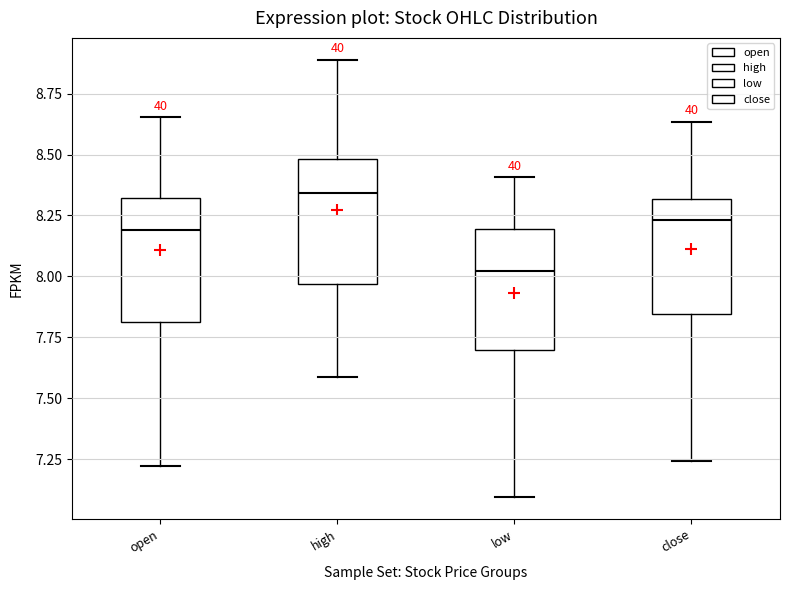

Reading left to right, transcribe this box plot: for each box, give where its median line is, the range the box spans, and where its two whiskers end, as read against the y-axis. The values are not printed on the chart, so give them approximately, as read against the axis.

open: median 8.20, box 7.80 to 8.30, whiskers 7.20 to 8.65
high: median 8.35, box 7.95 to 8.50, whiskers 7.60 to 8.90
low: median 8.00, box 7.70 to 8.20, whiskers 7.10 to 8.40
close: median 8.25, box 7.85 to 8.30, whiskers 7.25 to 8.65